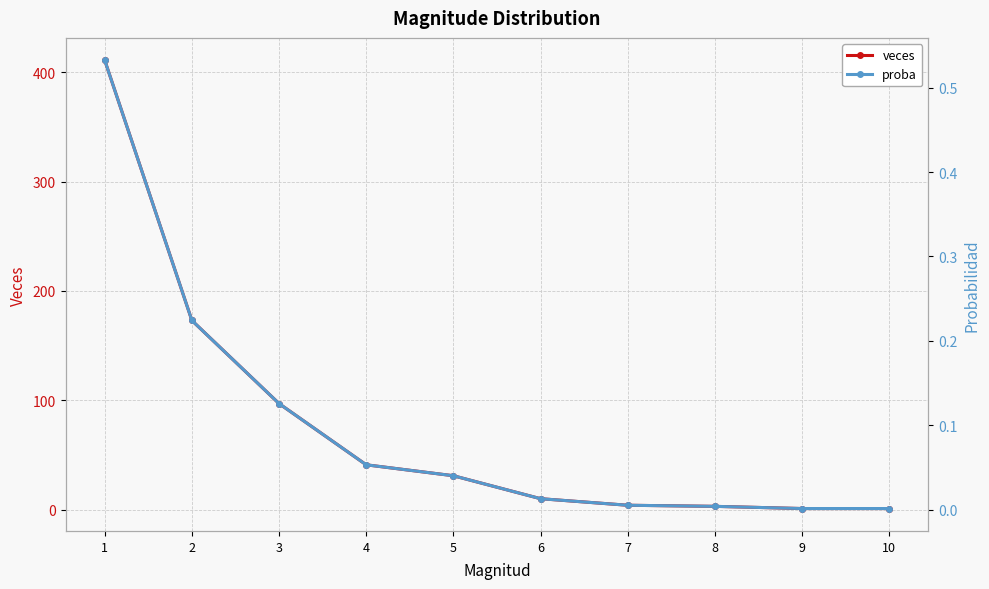

Which category has the lowest value across all series?

9